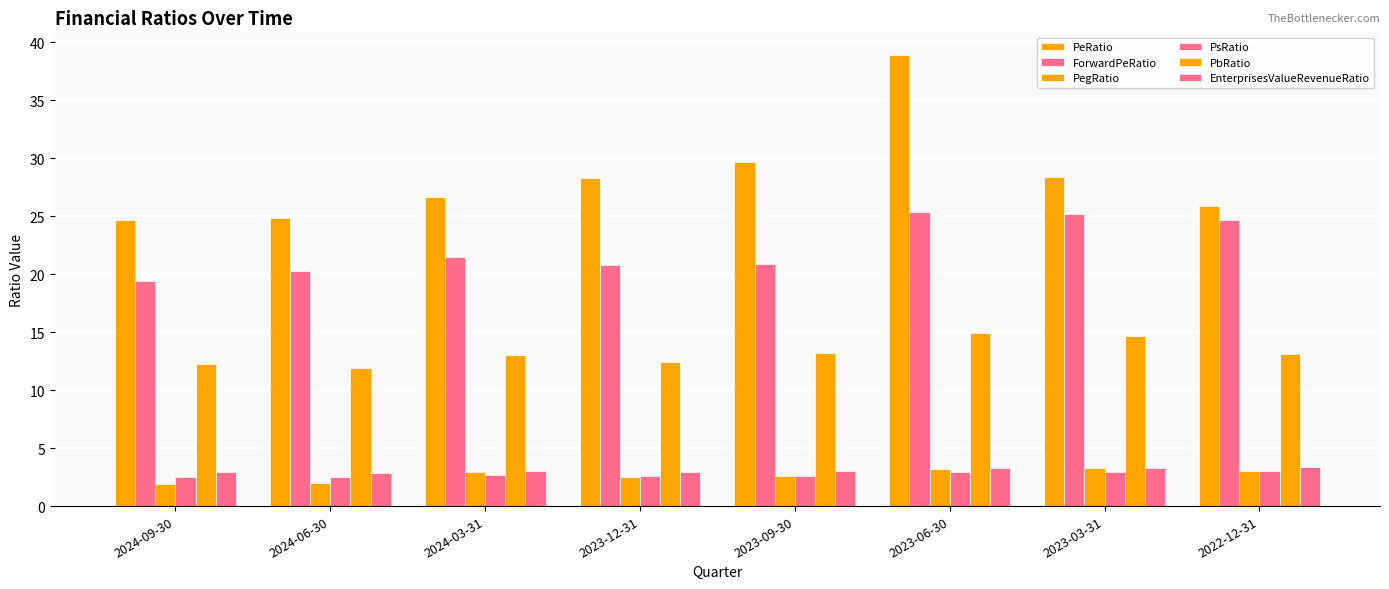

At how many categories does at least one series exceed 16?

8